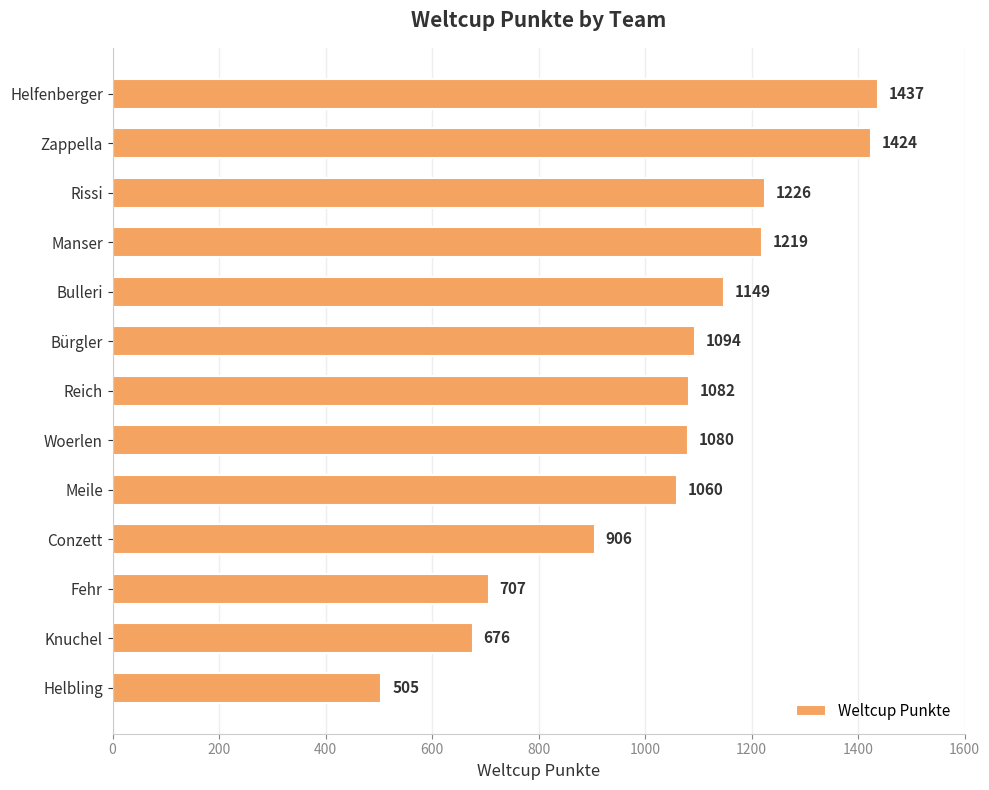

How many categories are shown in the chart?

13